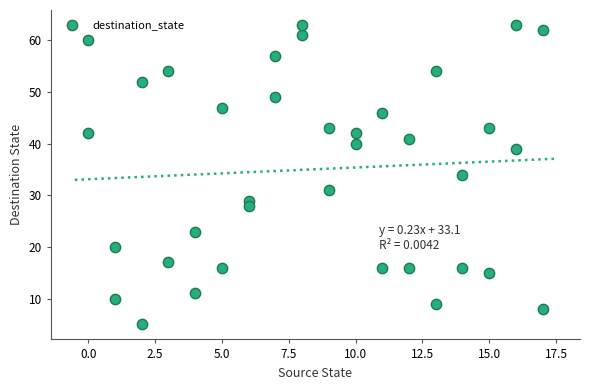

What is the range of X values (max minus min)?

17